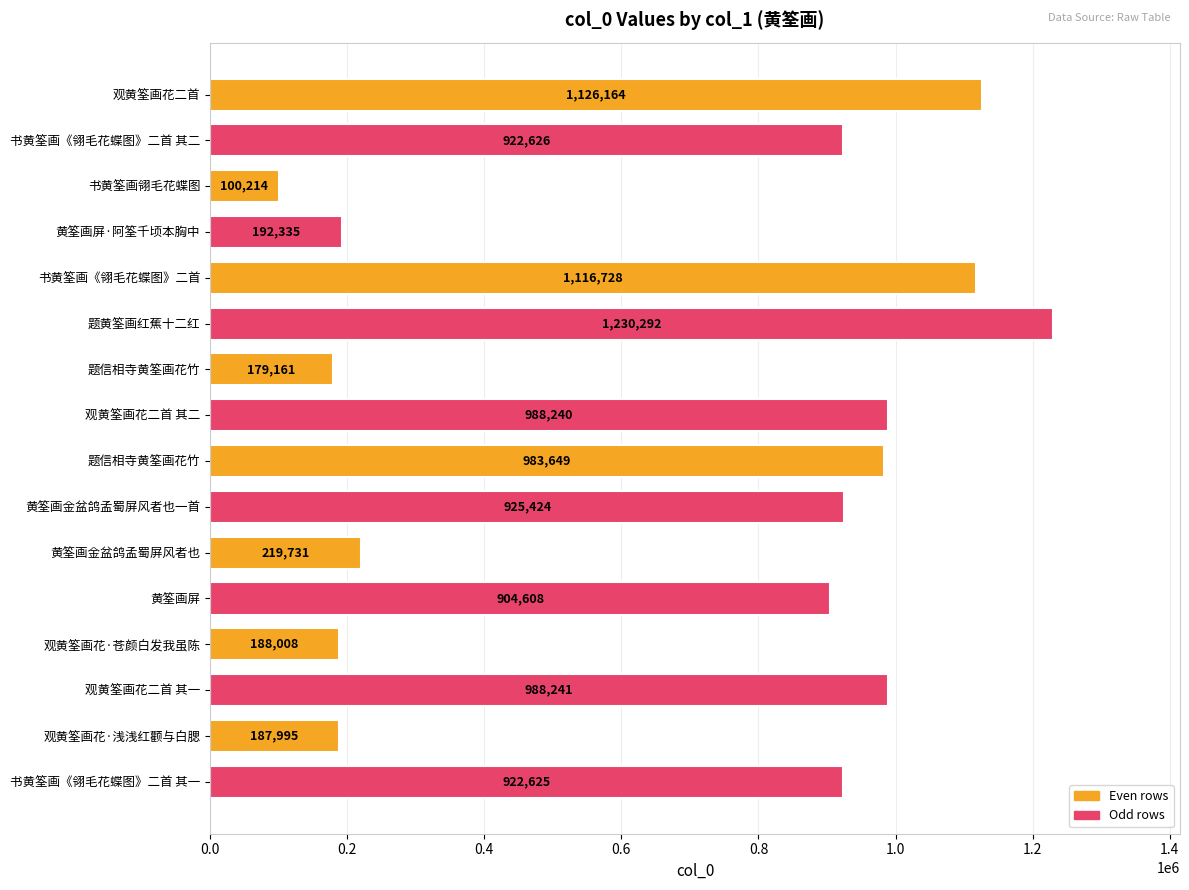

Count the number of categories in the chart.

16